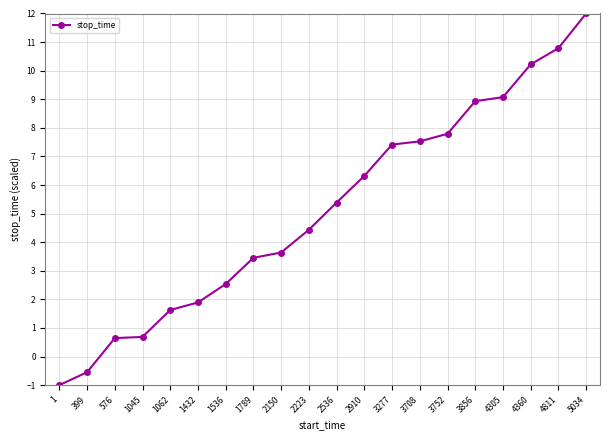

How many negative values are there?

2